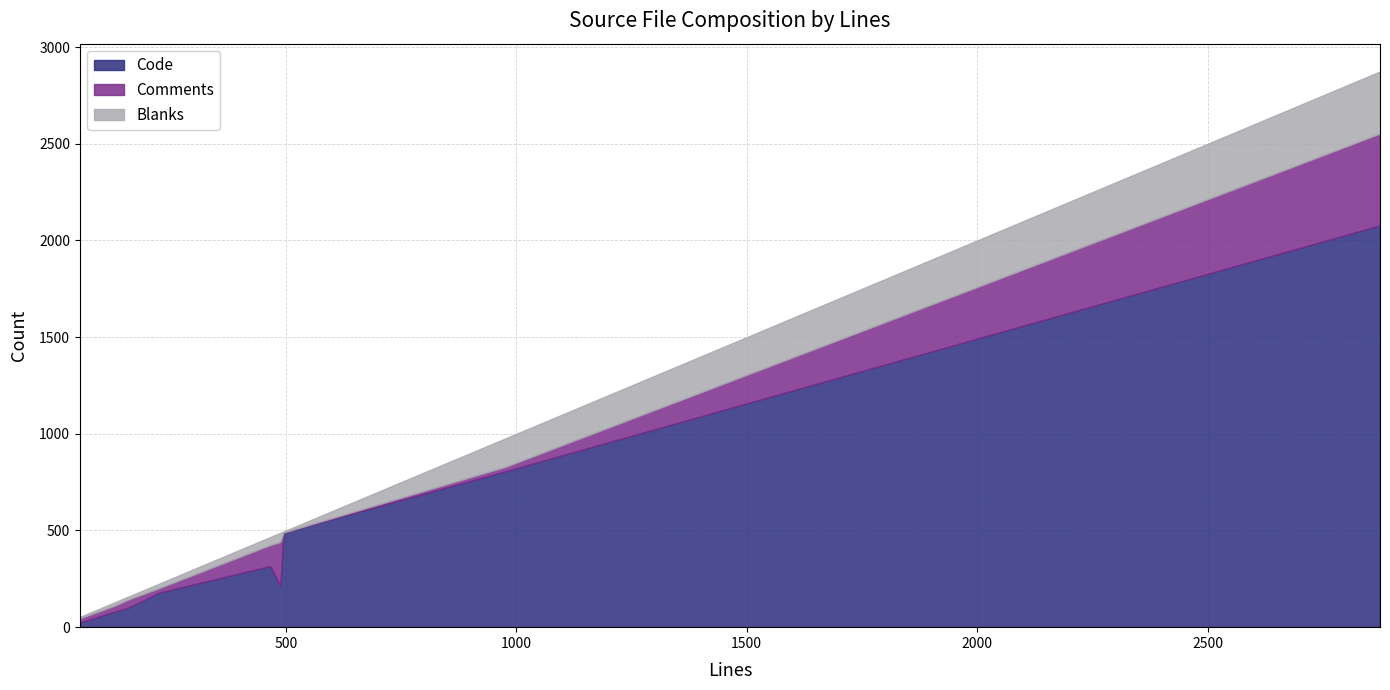

The Comments series shows -182 at AppLock.tsx. True or false?

False